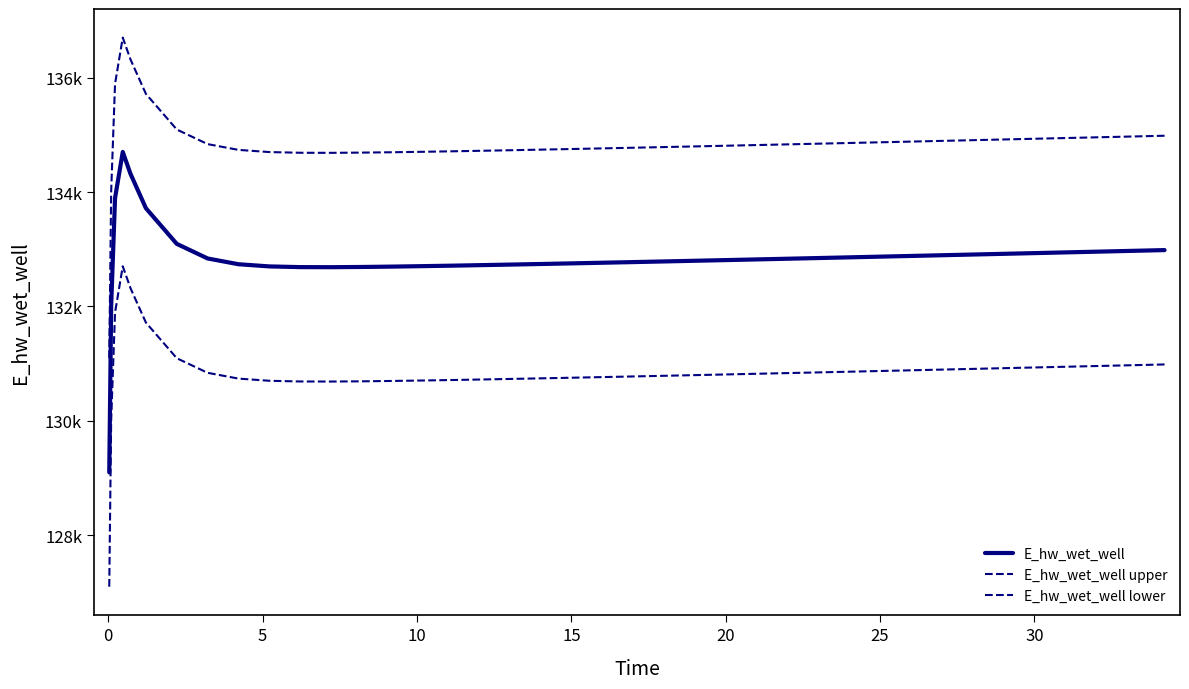

List the series in order of their peak value, lowest first.

E_hw_wet_well lower, E_hw_wet_well, E_hw_wet_well upper